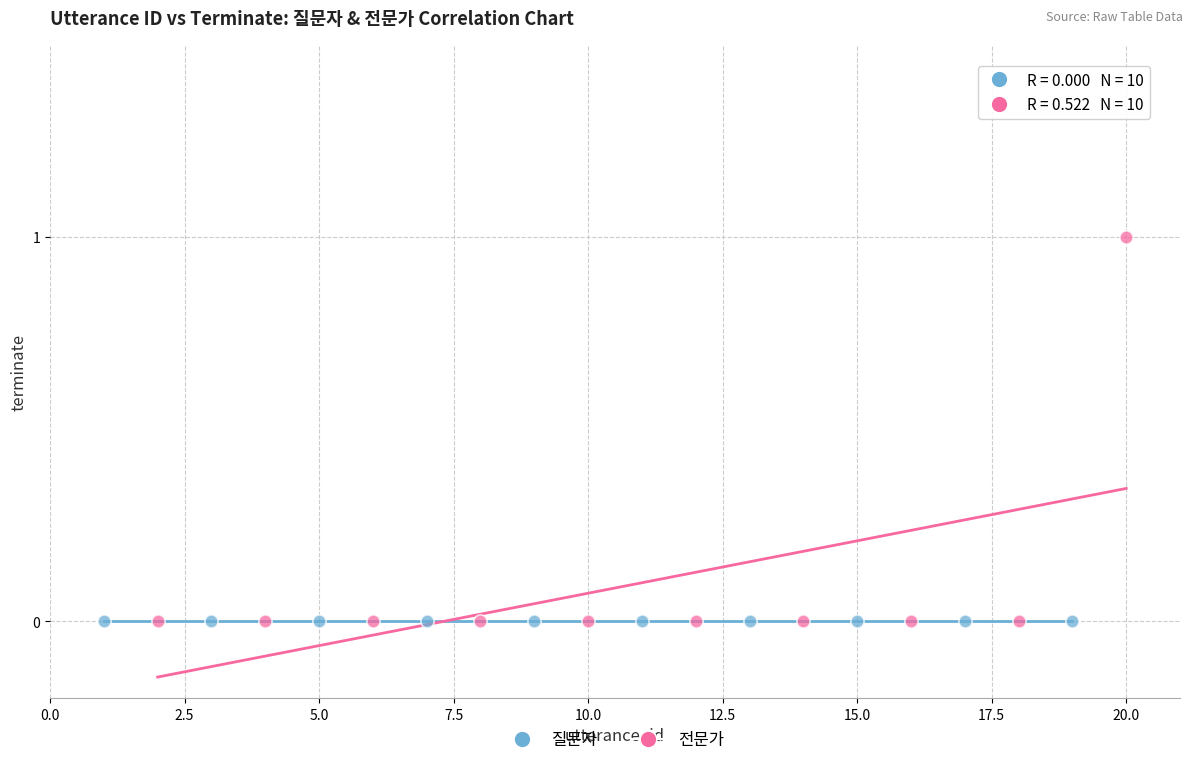

Which series reaches the maximum Y coordinate?

전문가